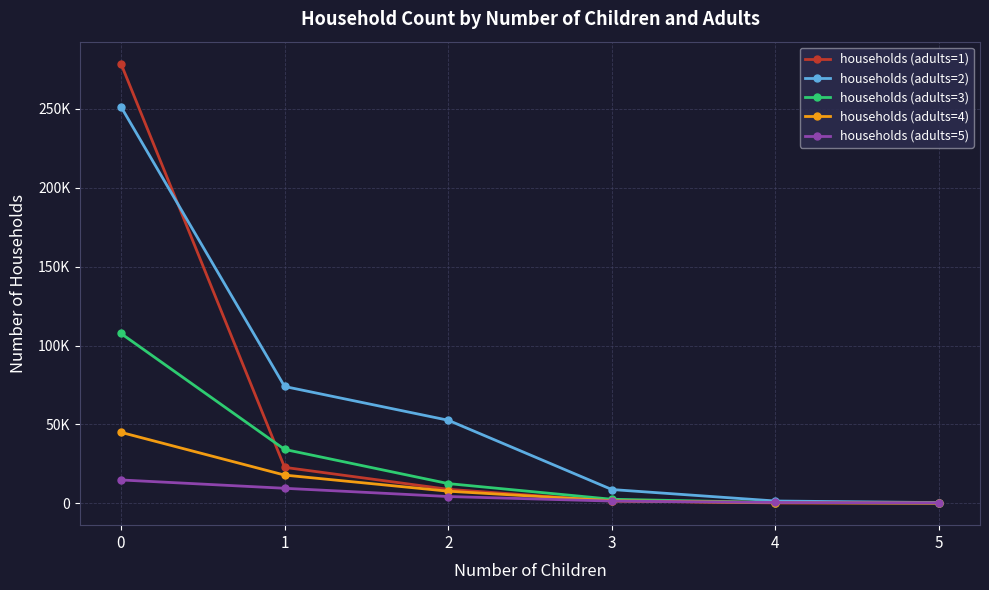

Does the chart display data point markers on the line(s)?

Yes